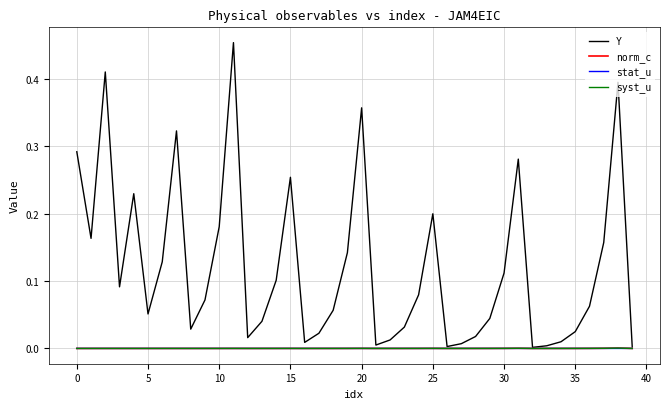

Which series has the largest total across all categories?

Y